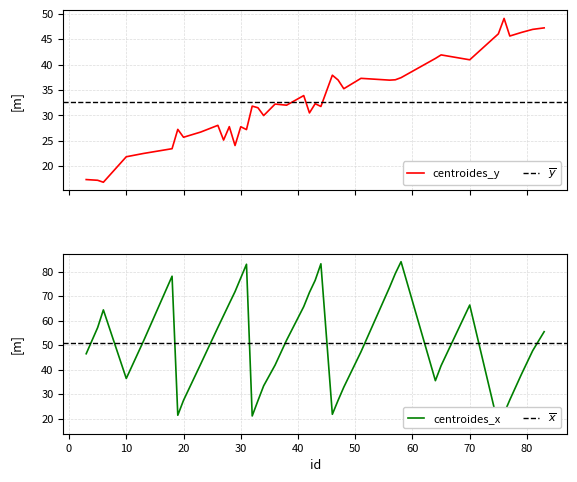

Rank the series by their maximum value, from lowest to highest.

centroides_y, centroides_x